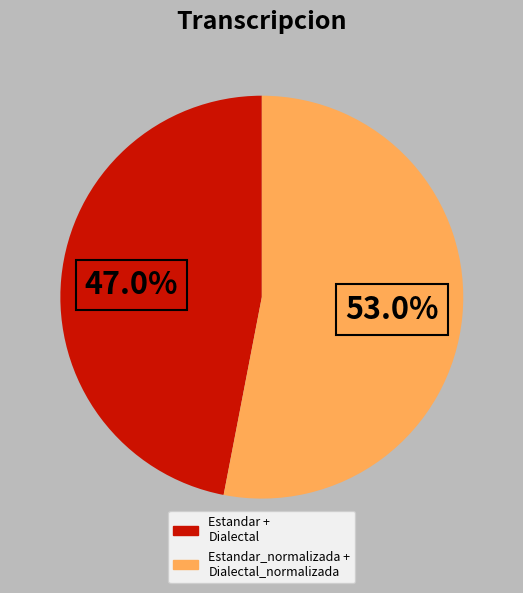

Does any single category account for the majority?

Yes